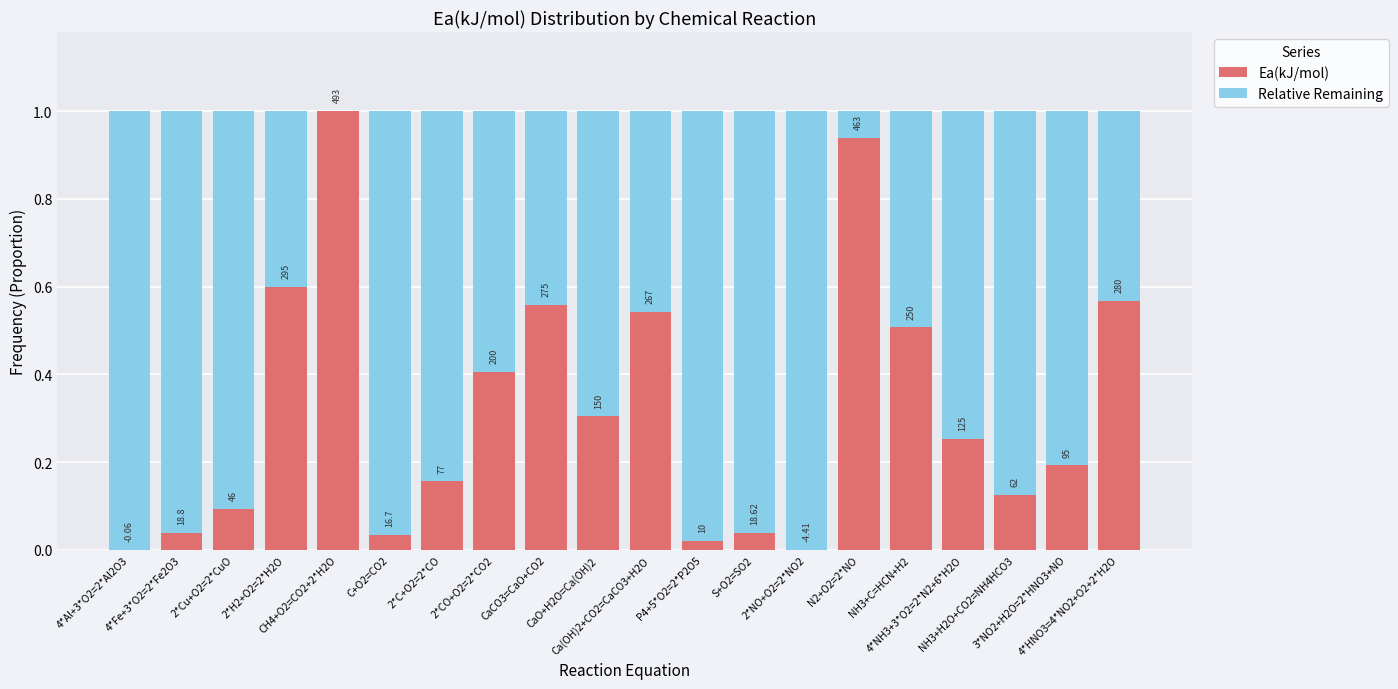

True or false: Relative Remaining has a value of 1.4 at 4*Al+3*O2=2*Al2O3.

False